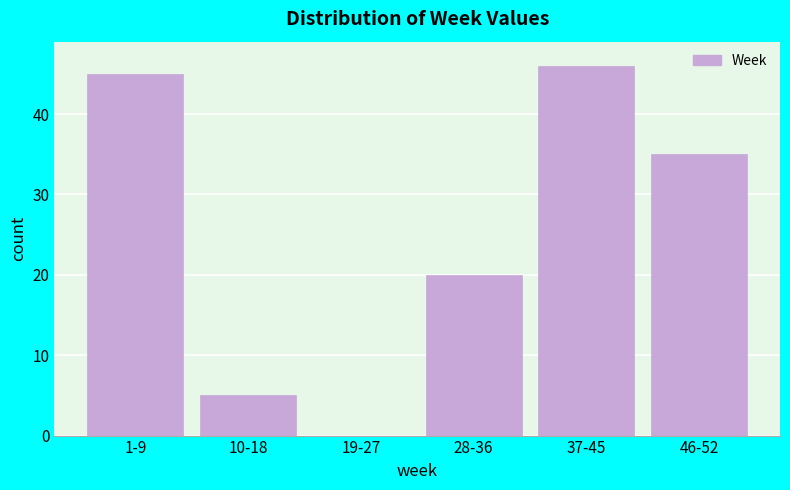

Reading left to right, extract all data points from this chart.

1-9=45	10-18=5	19-27=0	28-36=20	37-45=46	46-52=35